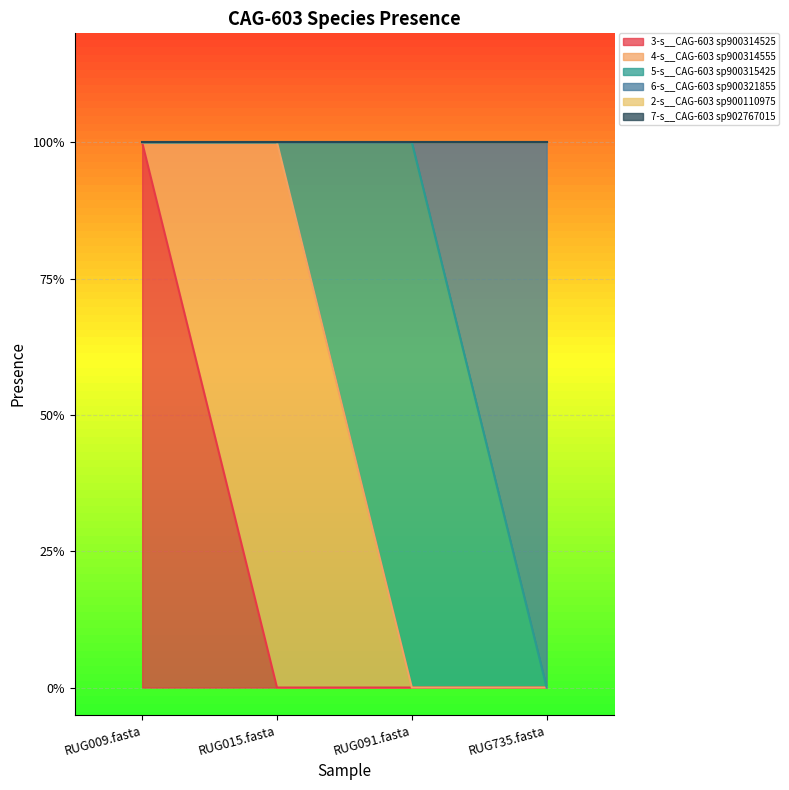

True or false: 5-s__CAG-603 sp900315425 has a value of 0 at RUG009.fasta.

True